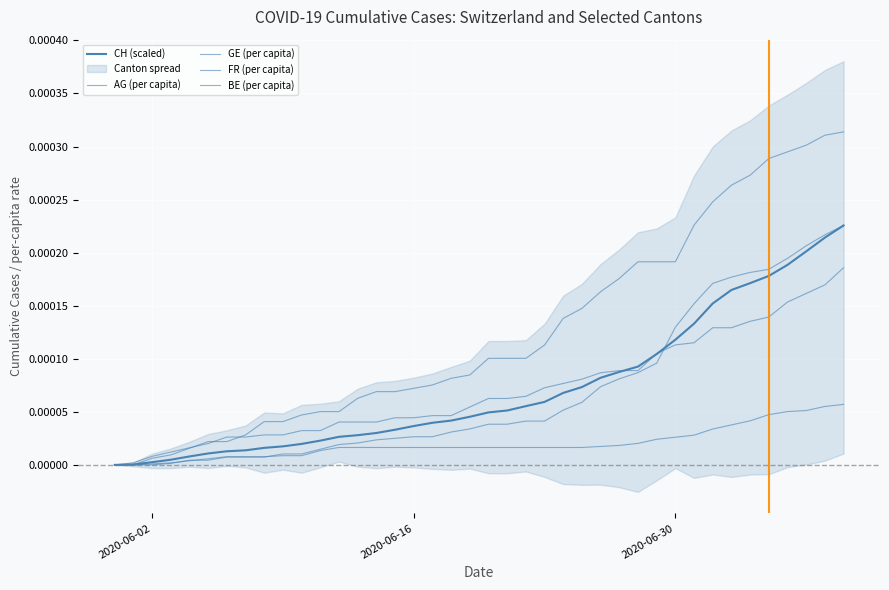

True or false: GE (per capita) has more than 2 interior local peaks.

False